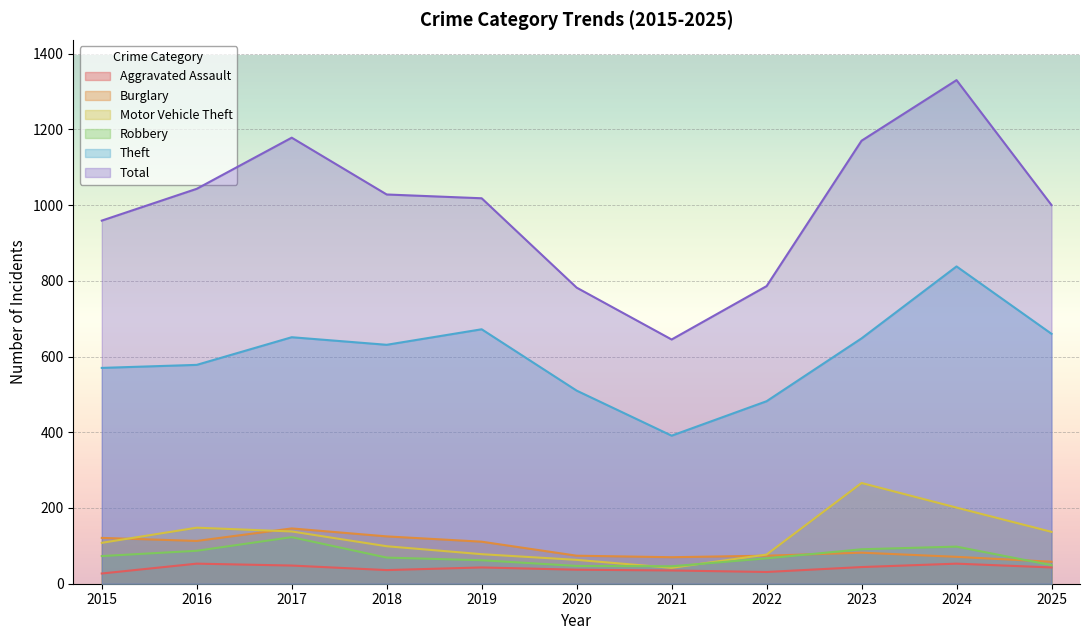

What are all the series names shown in the legend?

Aggravated Assault, Burglary, Motor Vehicle Theft, Robbery, Theft, Total